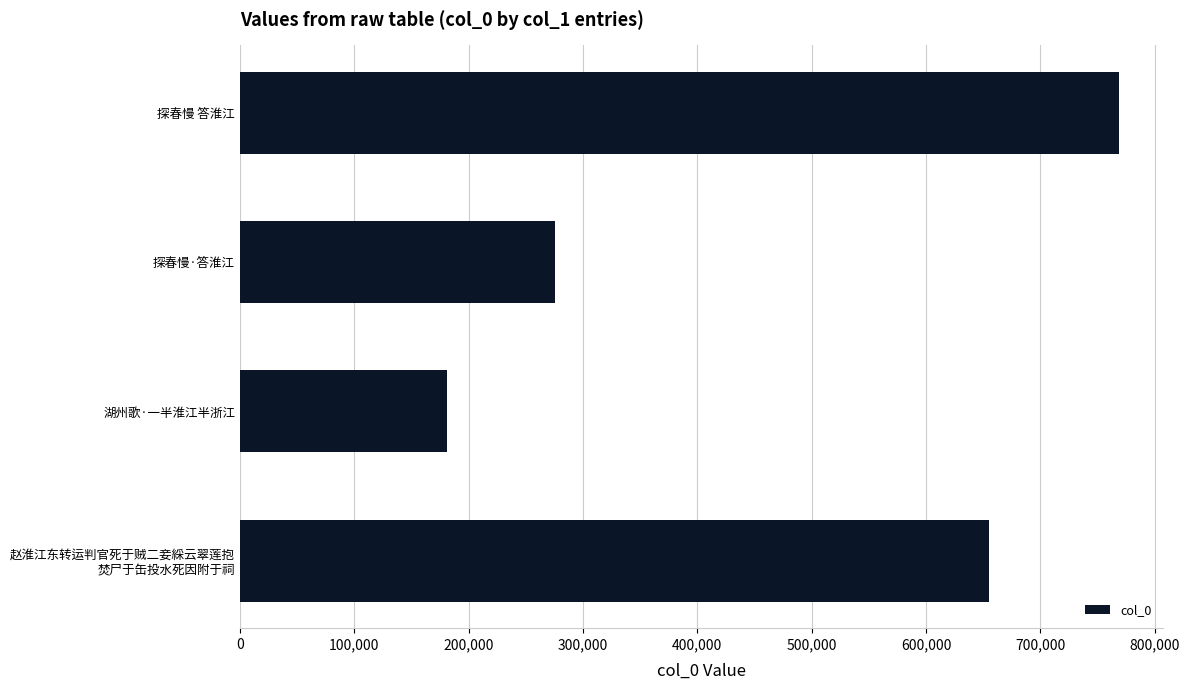

What value does the data have at 探春慢 答淮江, to the nearest 10?

768500